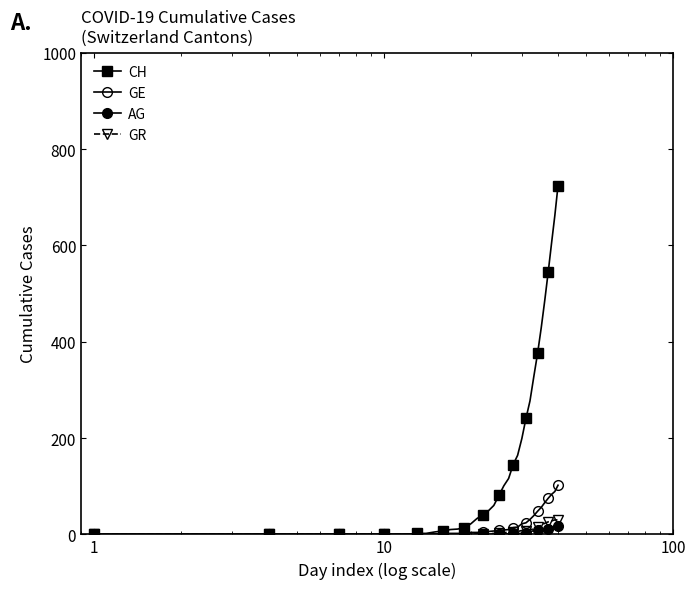

Does the chart have visible grid lines?

No